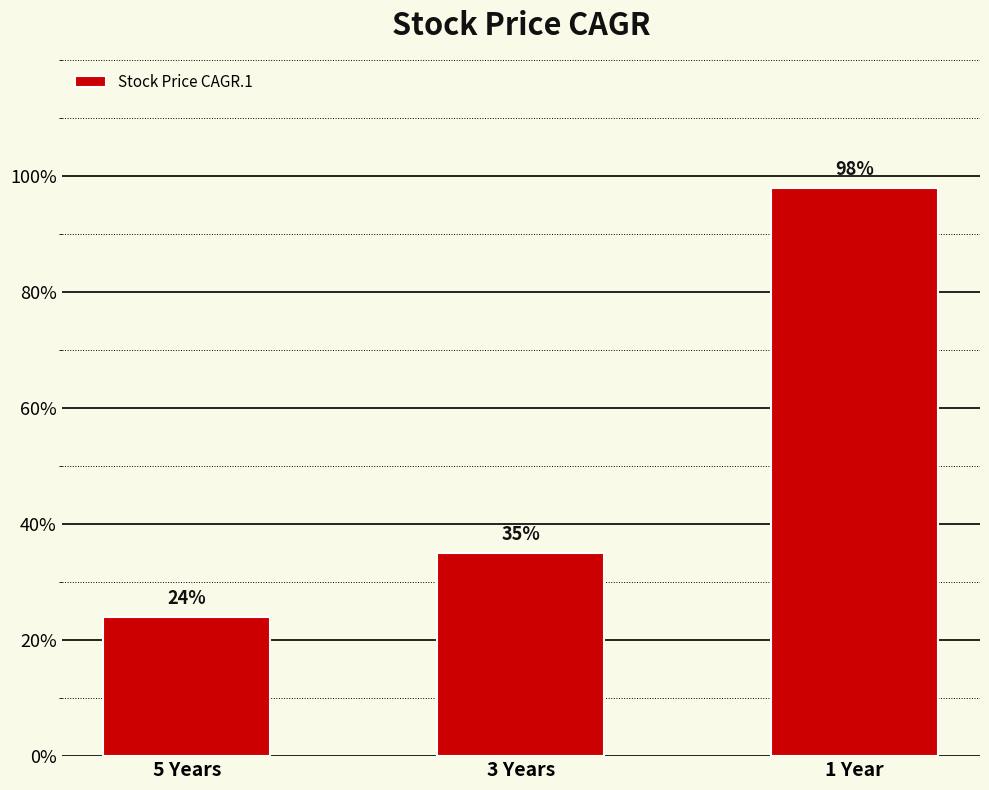

What is the difference between the maximum and second lowest values?

63